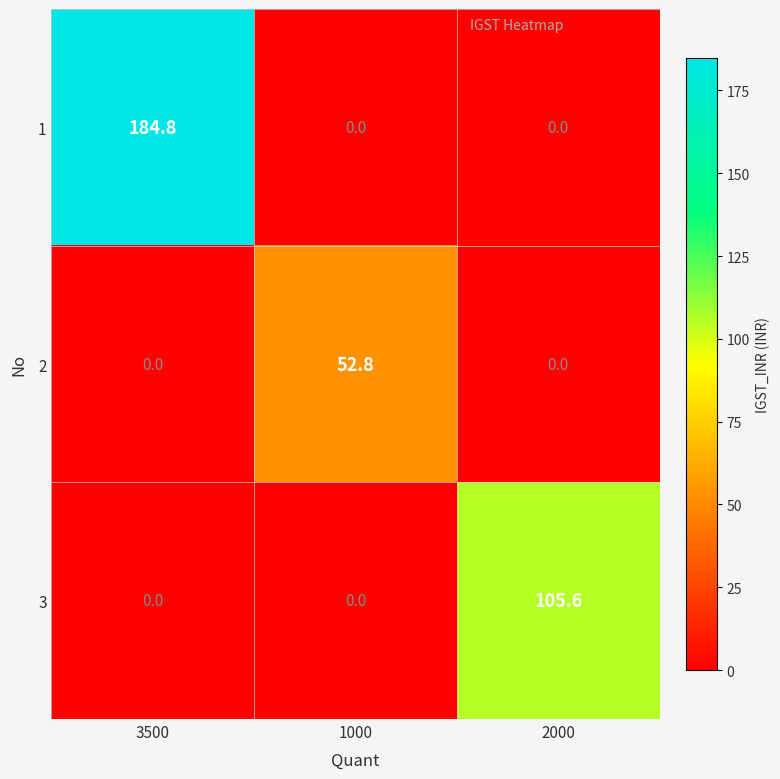

Rank the series by their average value, from highest to lowest.

1, 3, 2